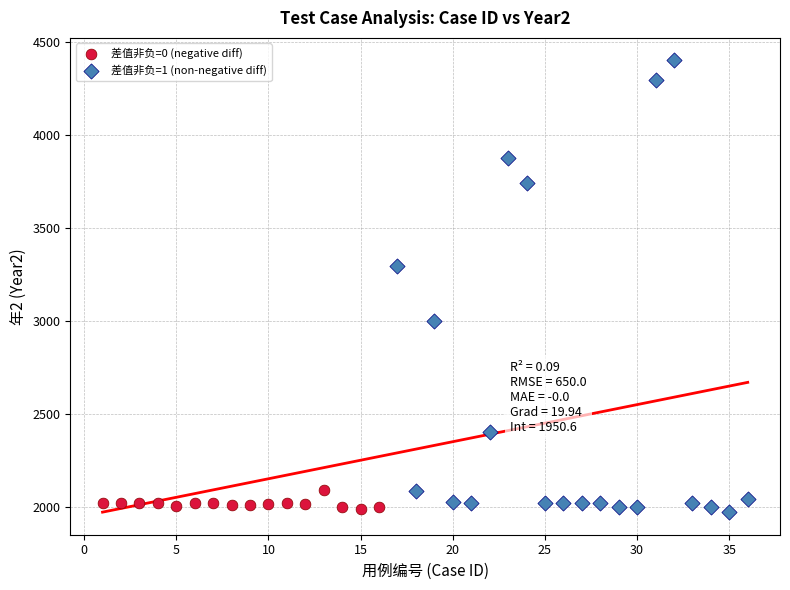

What are all the series names shown in the legend?

差值非负=0 (negative diff), 差值非负=1 (non-negative diff)